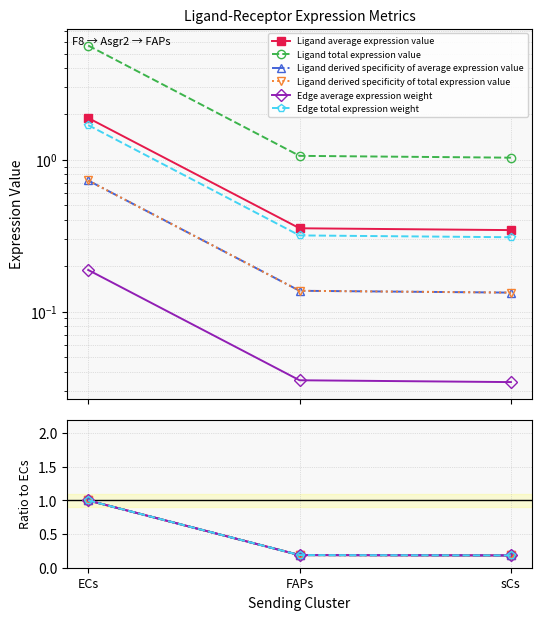

What position from the right is sCs?

1